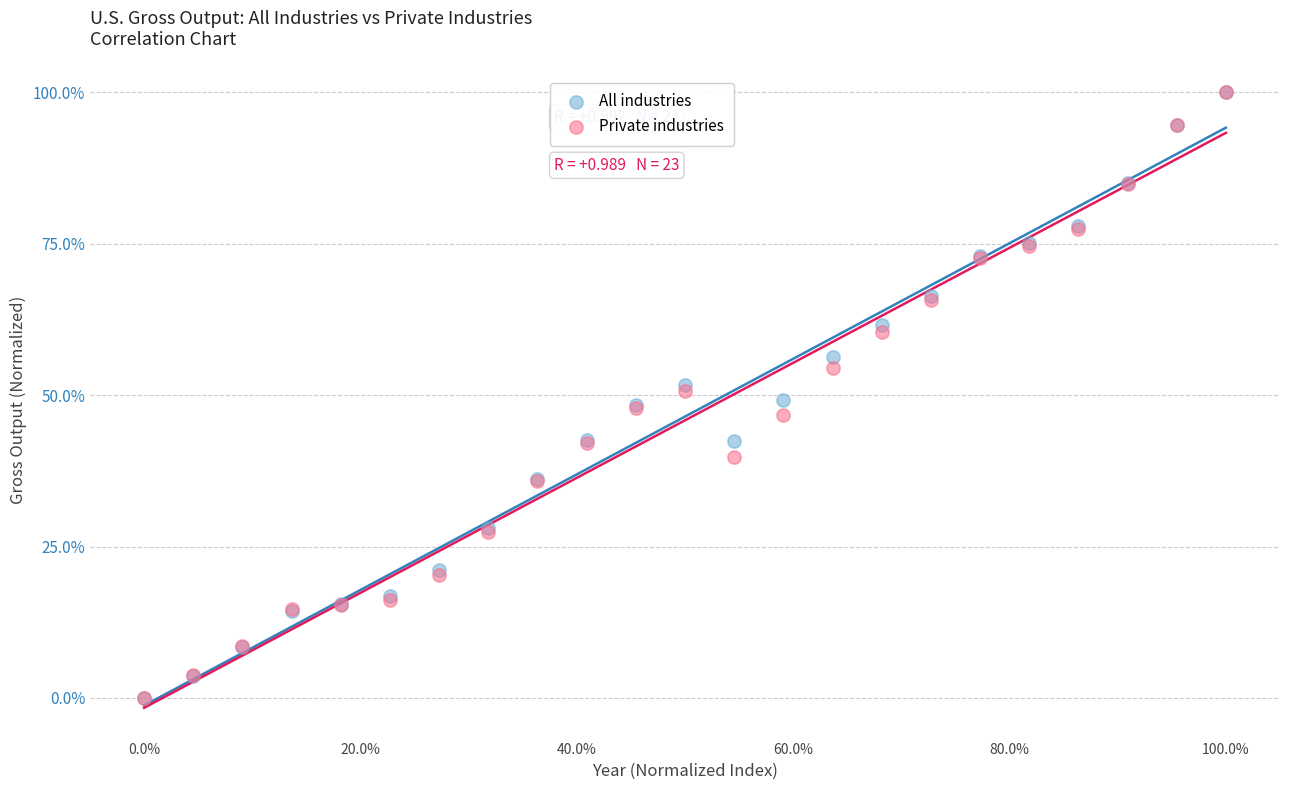

What are all the series names shown in the legend?

All industries, Private industries